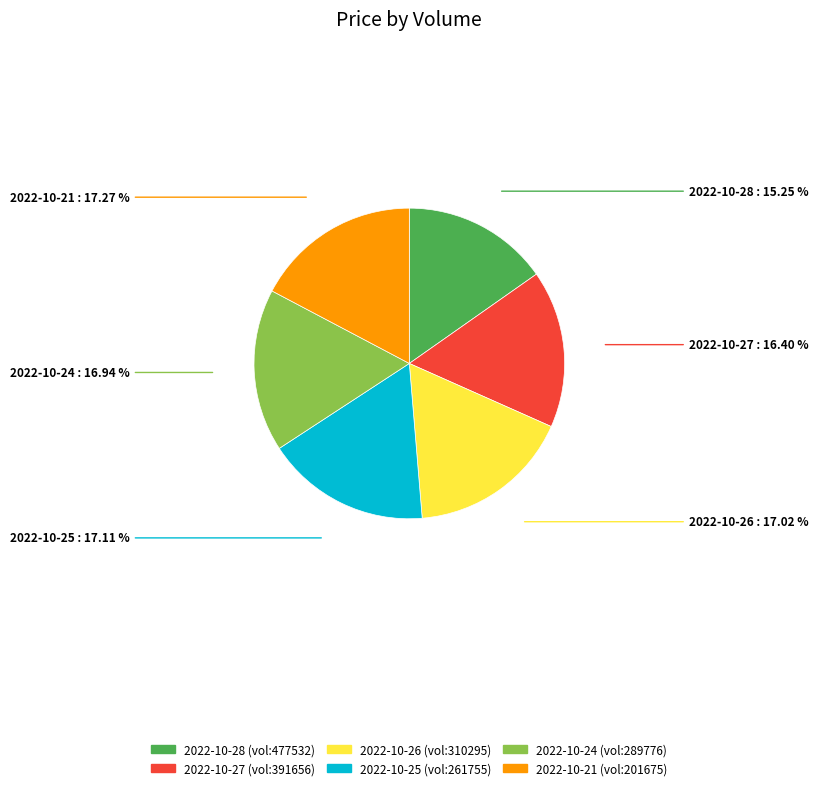

Do 2022-10-21 and 2022-10-24 together represent more than half of the pie?

No